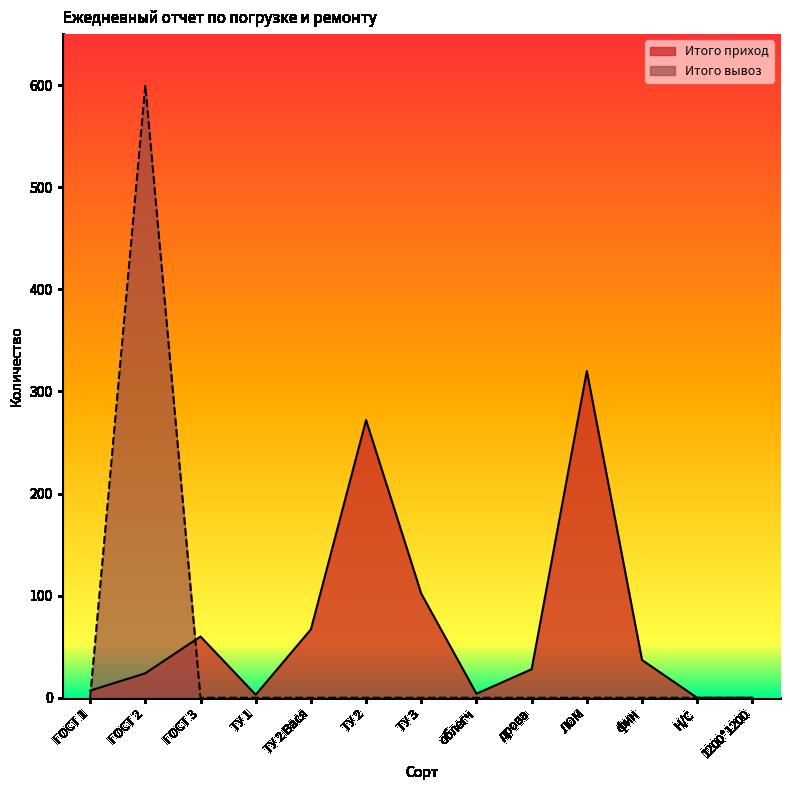

Which has a higher value, Н/С or ТУ 2 Вася?

ТУ 2 Вася